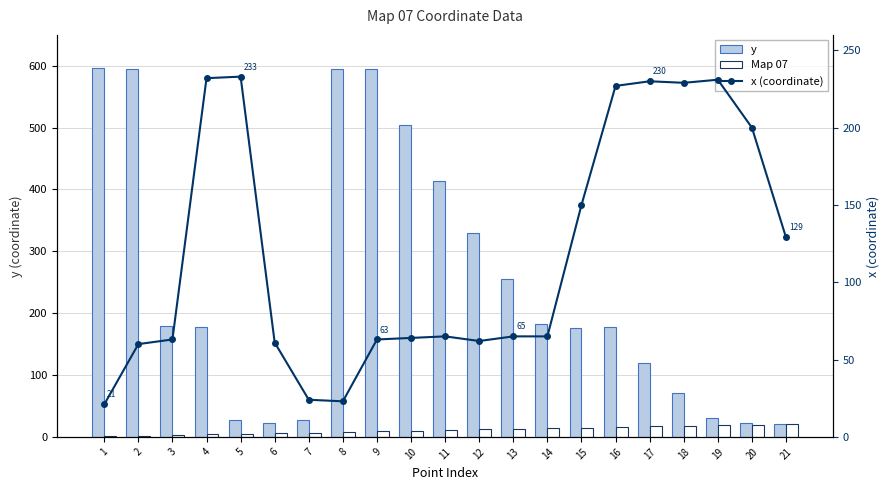

Which label corresponds to the smallest value in the chart?

1